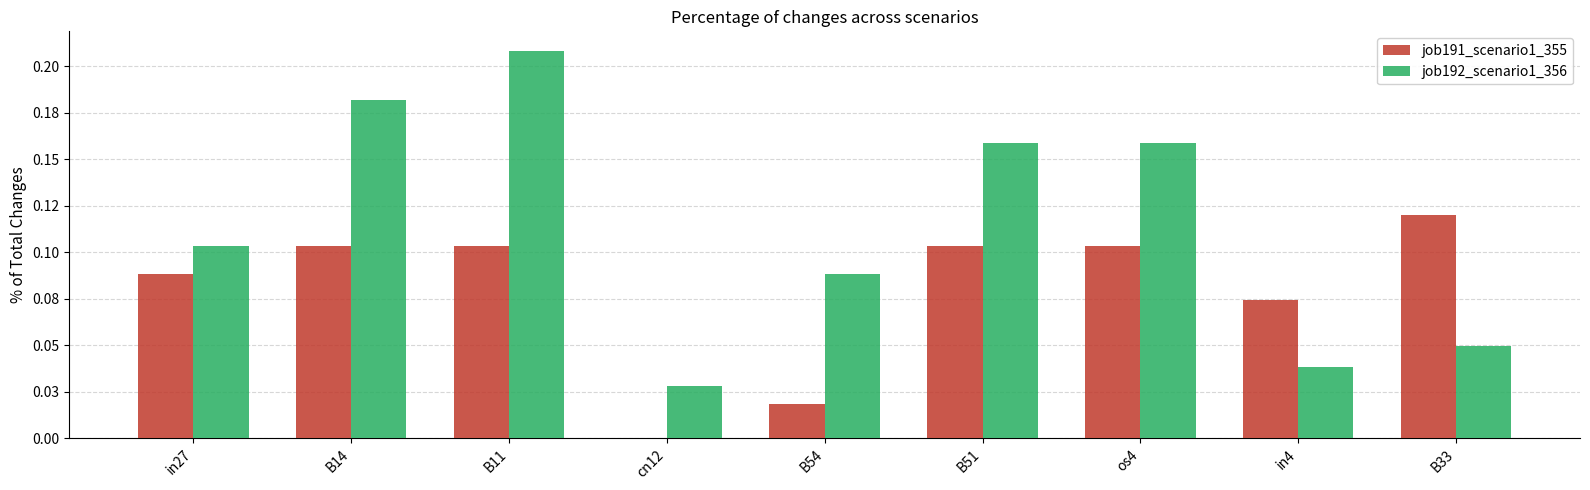

Which series has the largest total across all categories?

job192_scenario1_356